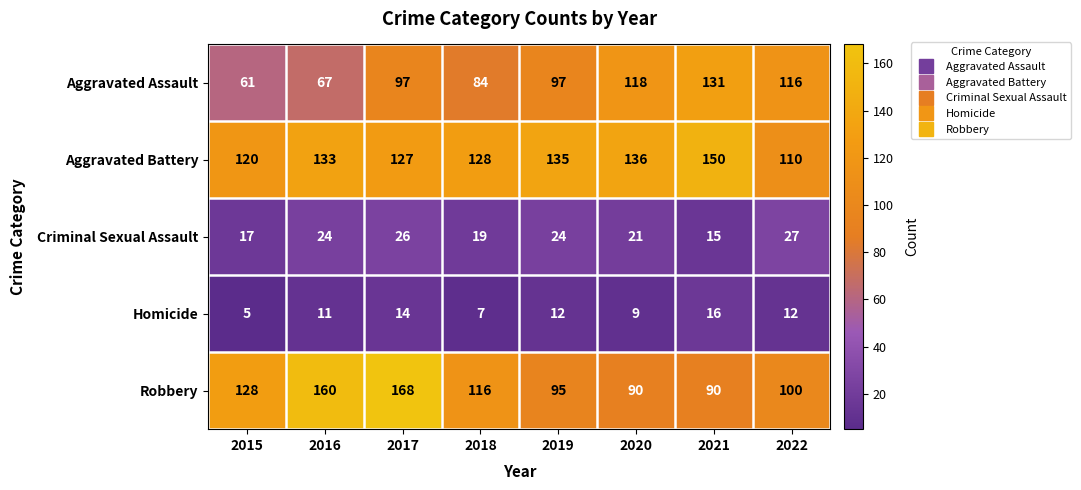

Which series has the largest total across all categories?

Aggravated Battery